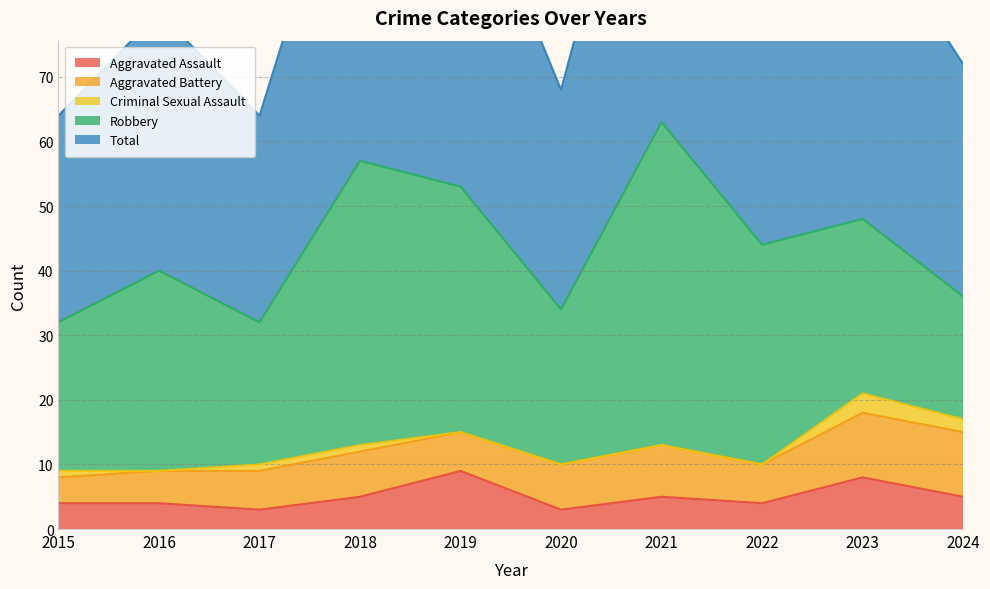

List the series in order of their peak value, lowest first.

Criminal Sexual Assault, Aggravated Assault, Aggravated Battery, Robbery, Total